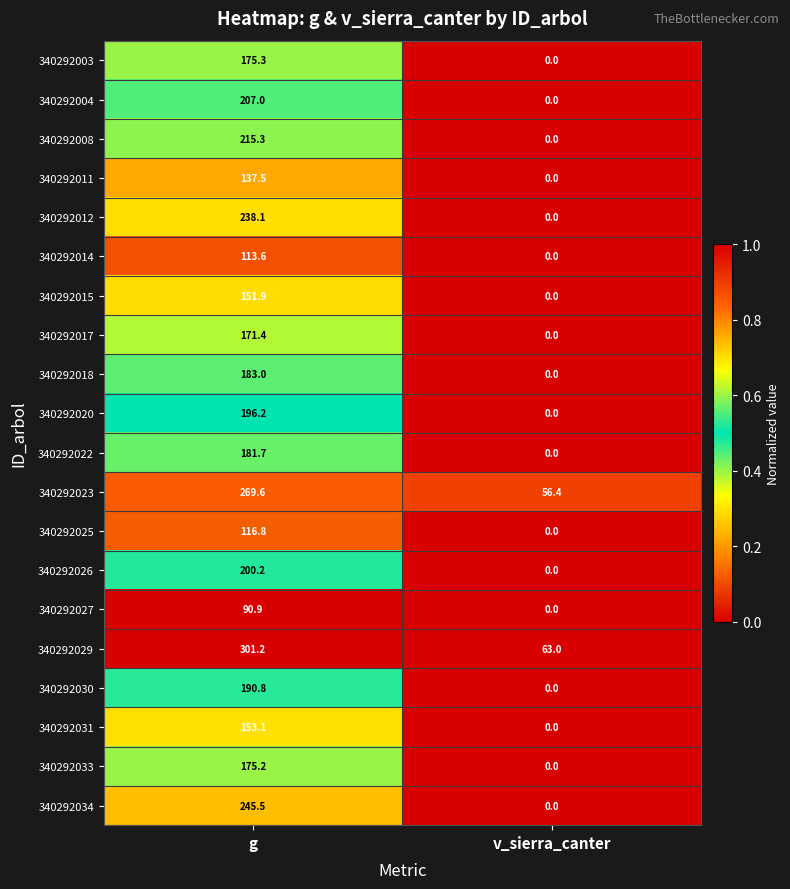

True or false: 340292031 has a value of -88.4 at v_sierra_canter.

False